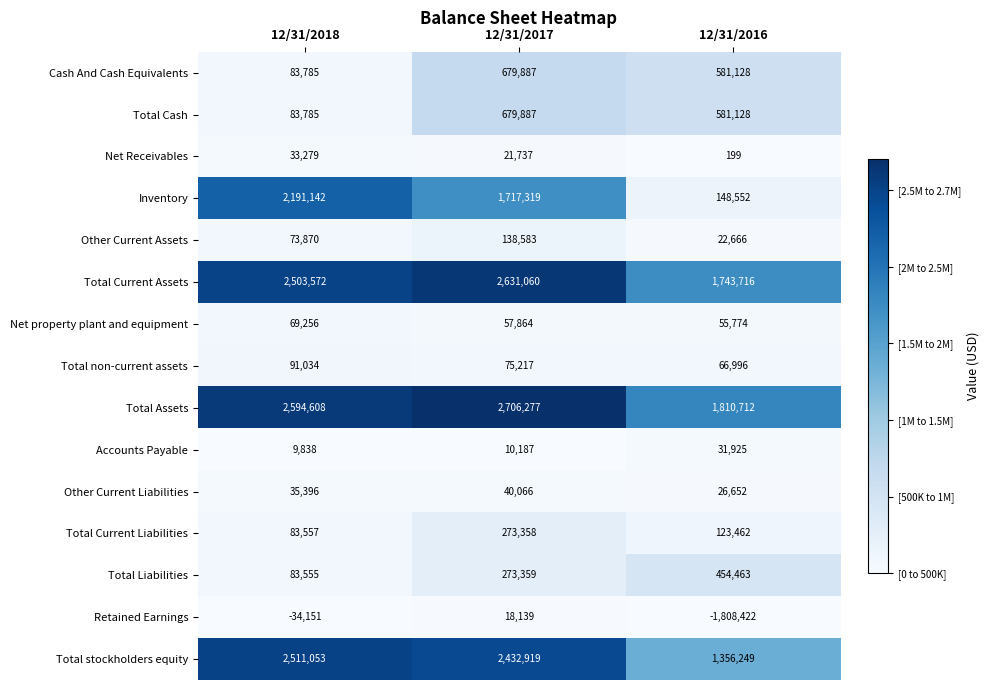

What is the difference between the highest and lowest values at 12/31/2017?

2696090